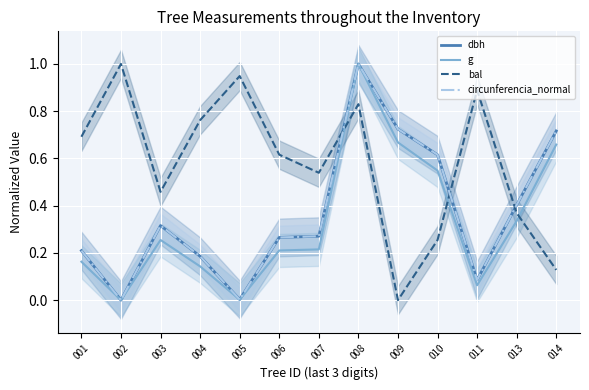

Rank the series by their maximum value, from lowest to highest.

dbh, g, bal, circunferencia_normal